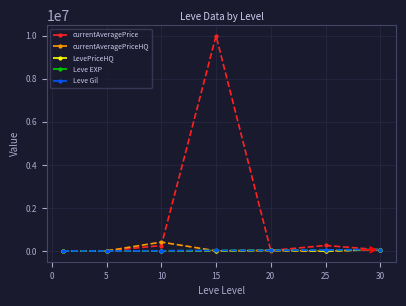

Which series has the largest range (max minus min)?

currentAveragePrice